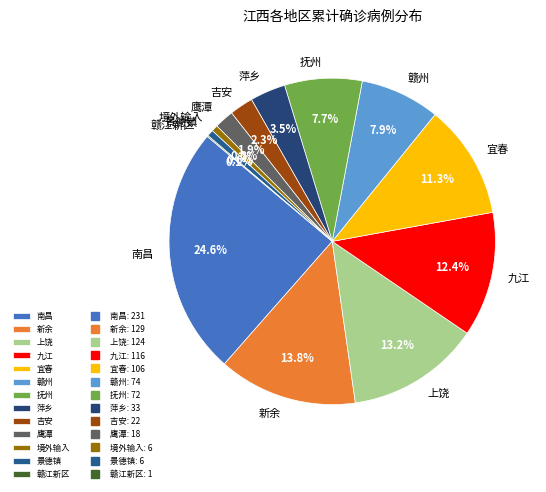

Between 南昌 and 境外输入, which is larger?

南昌